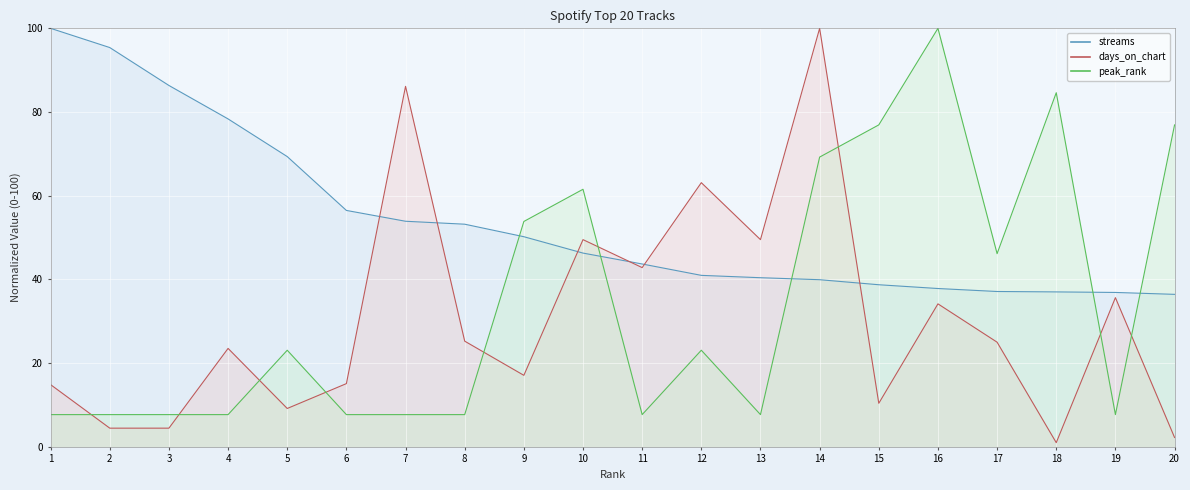

At which label does days_on_chart reach its peak?

14